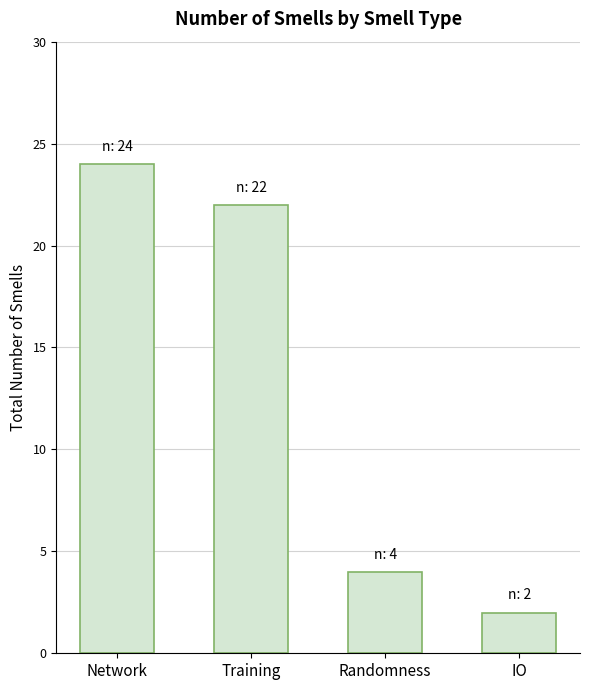

At which label does the data first exceed 22?

Network